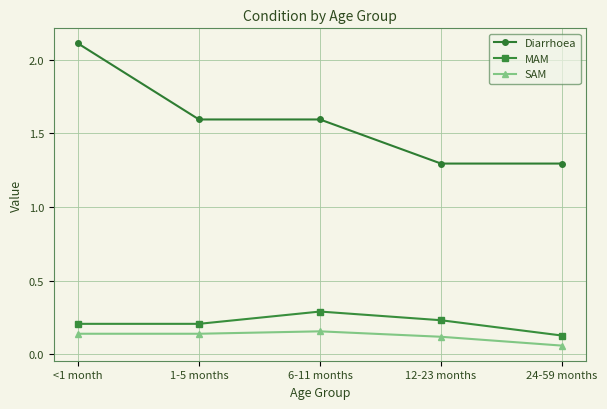

Does the chart display data point markers on the line(s)?

Yes